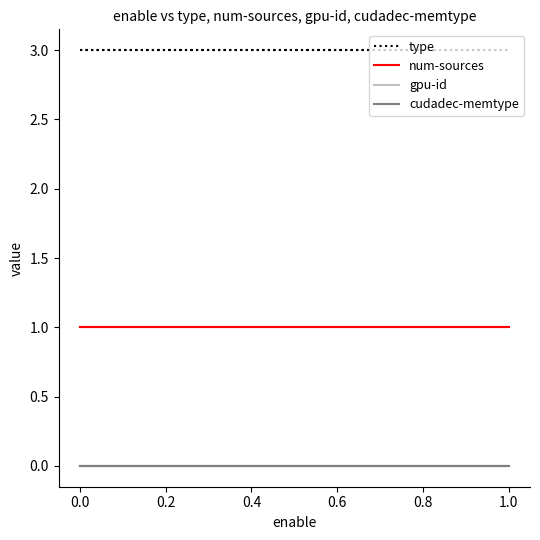

Which series has the widest spread of values?

type